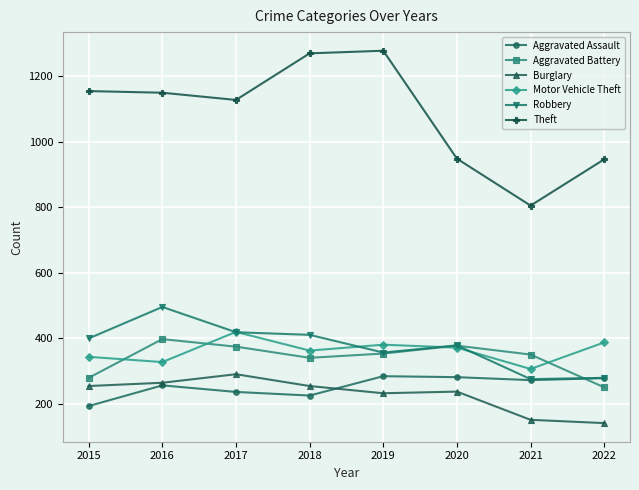

The value of Aggravated Battery at 2018 is 341. True or false?

True